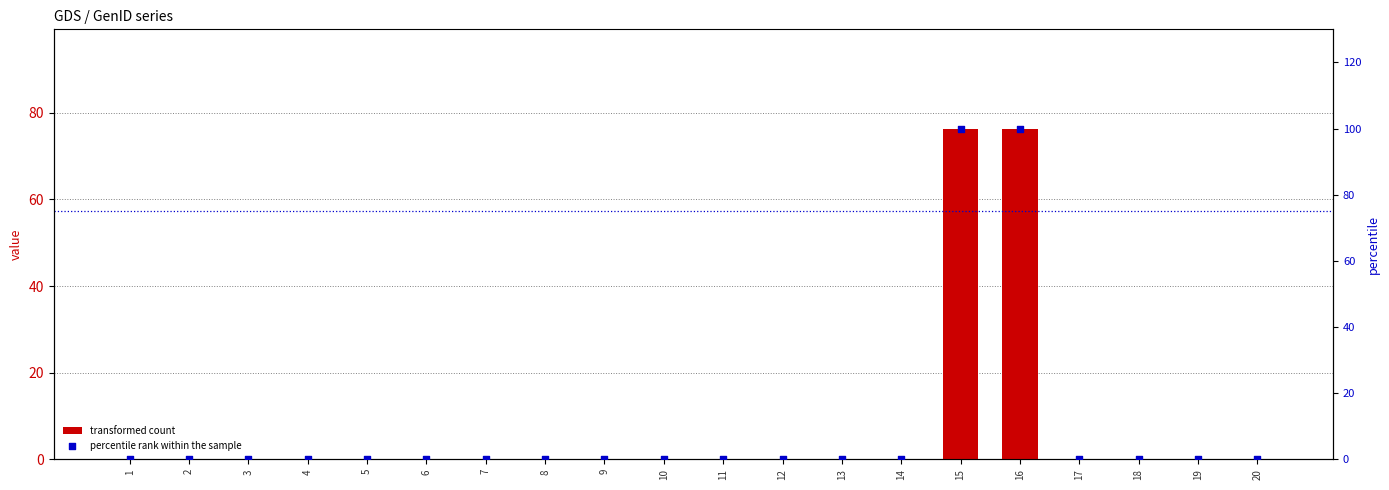

Is the value of percentile rank within the sample at 11 greater than the value of transformed count at 6?

No